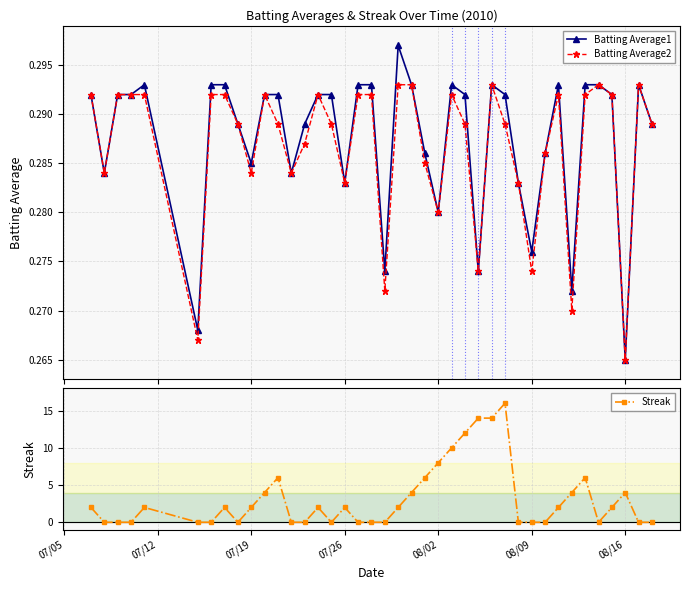

How many Batting Average2 values are between 0 and 1?

40